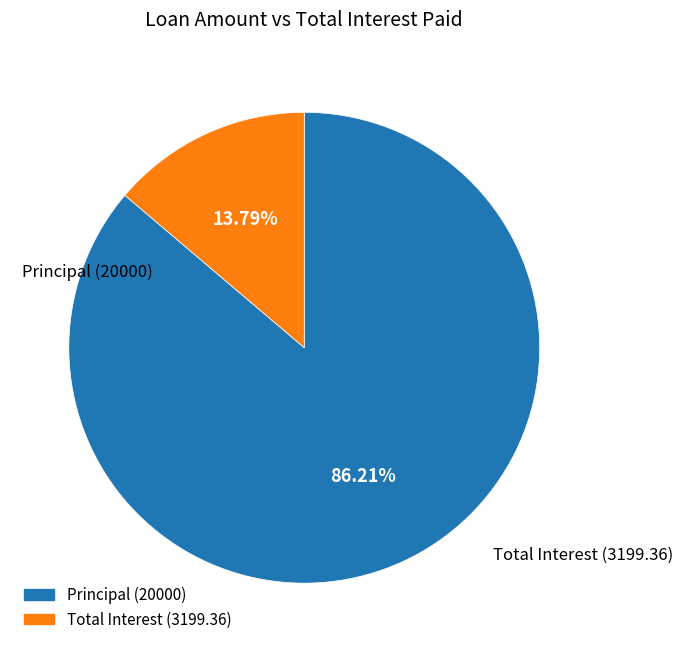

Is there a majority slice in this chart?

Yes